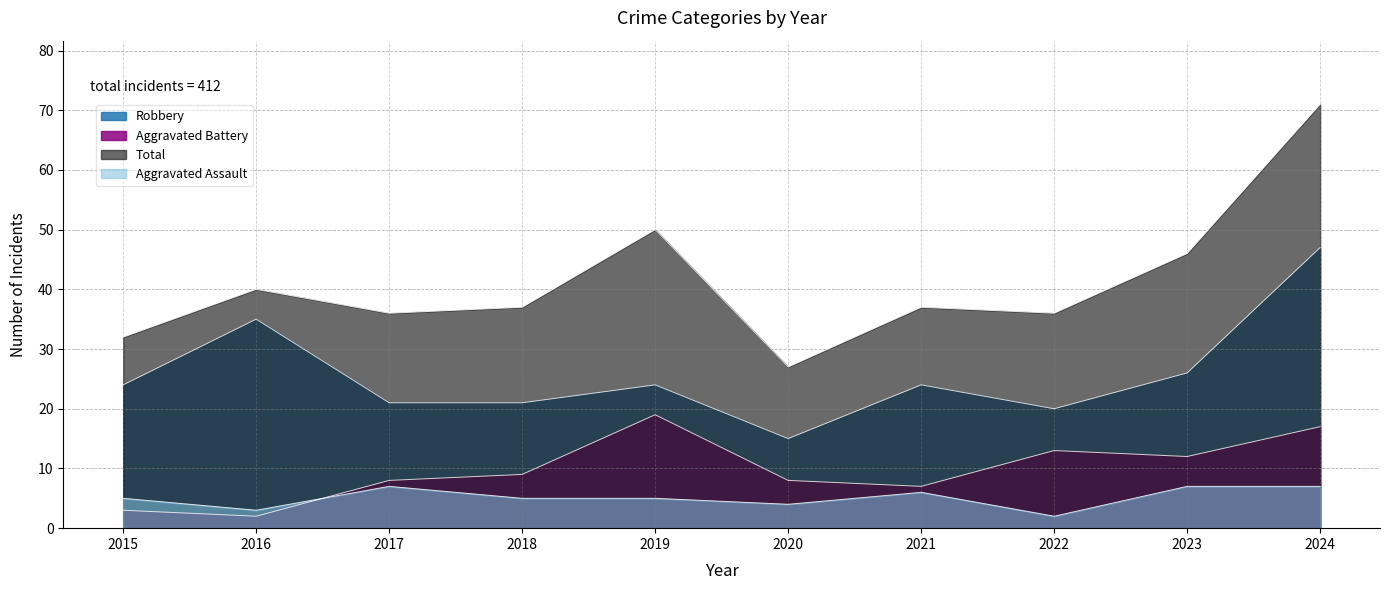

List the series in order of their peak value, lowest first.

Aggravated Assault, Aggravated Battery, Robbery, Total